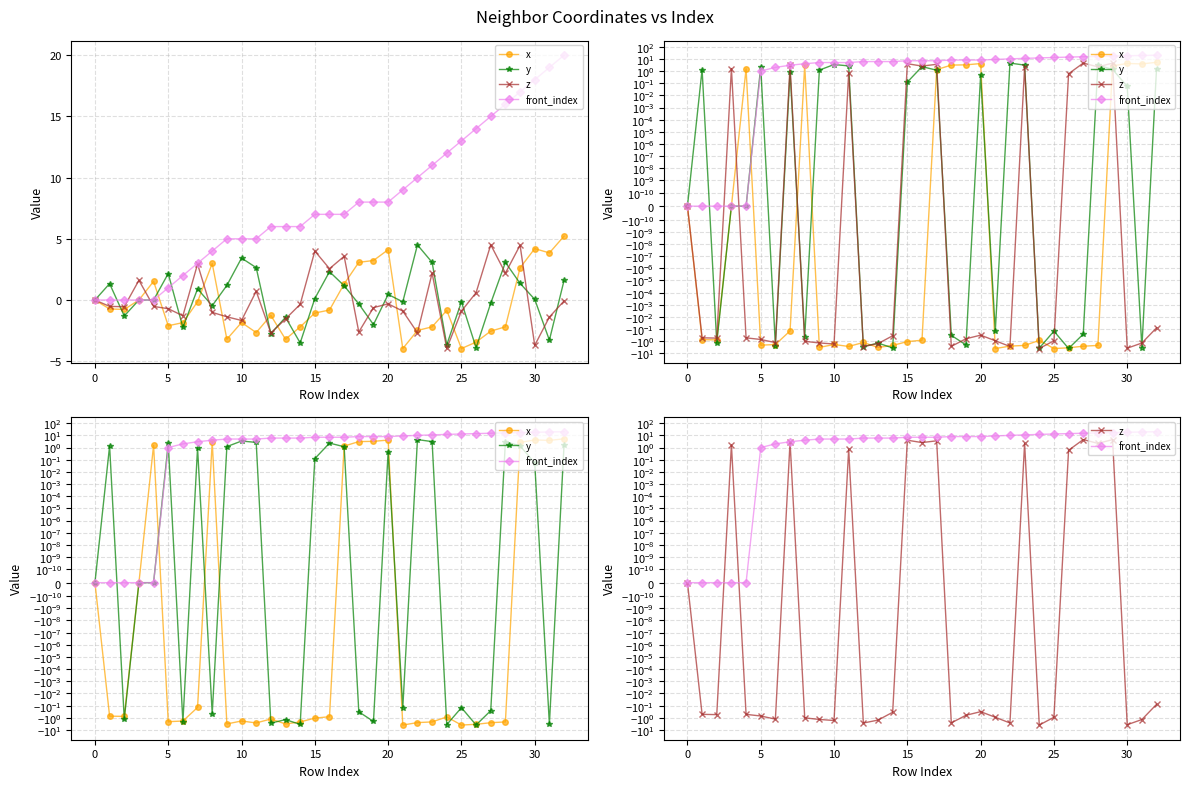

How many lines are shown in the chart?

4